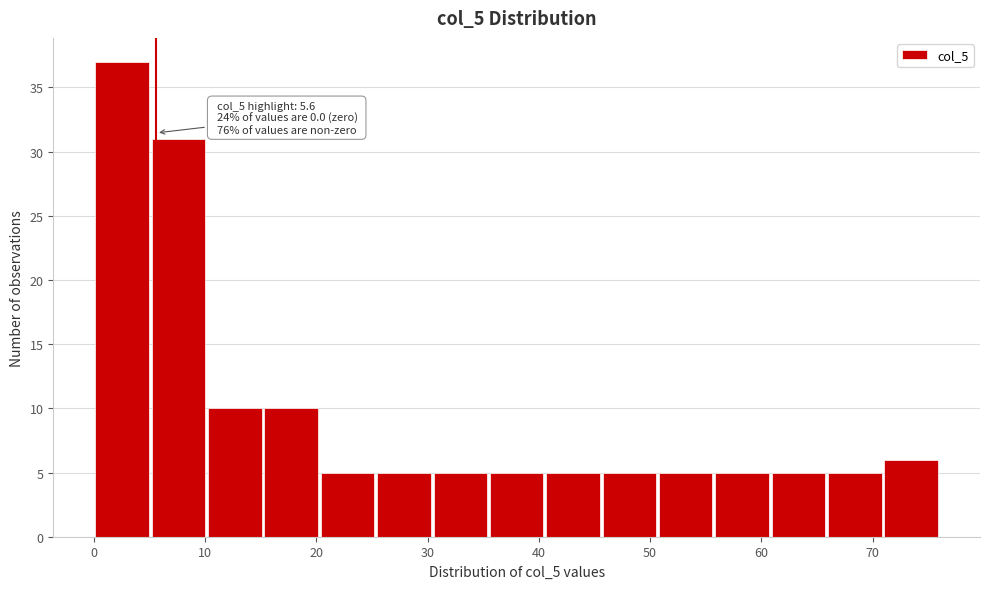

Which range on the x-axis has the tallest bar?

0 to 5